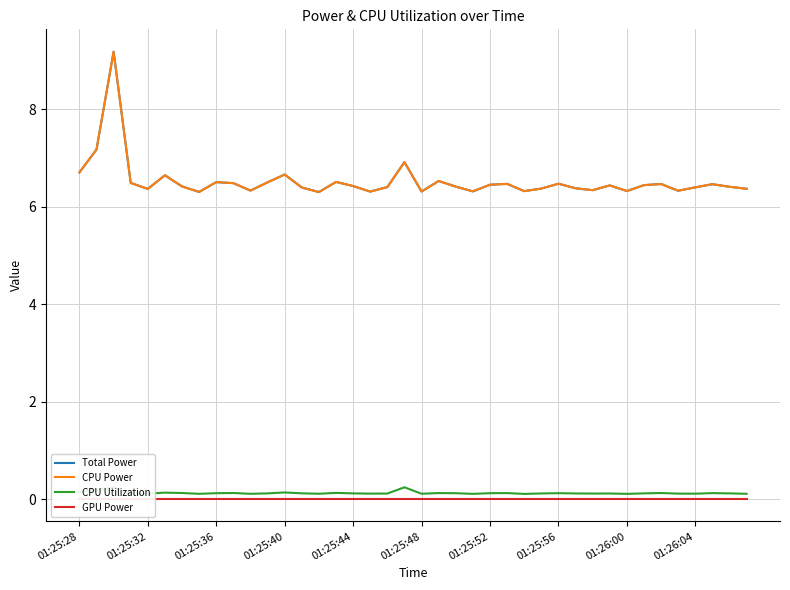

Reading right to left, list all the values displayed in this chart.

Total Power: 6.4	6.4	6.5	6.4	6.3	6.5	6.4	6.3	6.4	6.3	6.4	6.5	6.4	6.3	6.5	6.5	6.3	6.4	6.5	6.3	6.9	6.4	6.3	6.4	6.5	6.3	6.4	6.7	6.5	6.3	6.5	6.5	6.3	6.4	6.6	6.4	6.5	9.2	7.2	6.7
CPU Power: 6.4	6.4	6.5	6.4	6.3	6.5	6.4	6.3	6.4	6.3	6.4	6.5	6.4	6.3	6.5	6.5	6.3	6.4	6.5	6.3	6.9	6.4	6.3	6.4	6.5	6.3	6.4	6.7	6.5	6.3	6.5	6.5	6.3	6.4	6.6	6.4	6.5	9.2	7.2	6.7
CPU Utilization: 0.1	0.1	0.1	0.1	0.1	0.1	0.1	0.1	0.1	0.1	0.1	0.1	0.1	0.1	0.1	0.1	0.1	0.1	0.1	0.1	0.2	0.1	0.1	0.1	0.1	0.1	0.1	0.1	0.1	0.1	0.1	0.1	0.1	0.1	0.1	0.1	0.1	0.2	0.2	0.1
GPU Power: 0.0	0.0	0.0	0.0	0.0	0.0	0.0	0.0	0.0	0.0	0.0	0.0	0.0	0.0	0.0	0.0	0.0	0.0	0.0	0.0	0.0	0.0	0.0	0.0	0.0	0.0	0.0	0.0	0.0	0.0	0.0	0.0	0.0	0.0	0.0	0.0	0.0	0.0	0.0	0.0